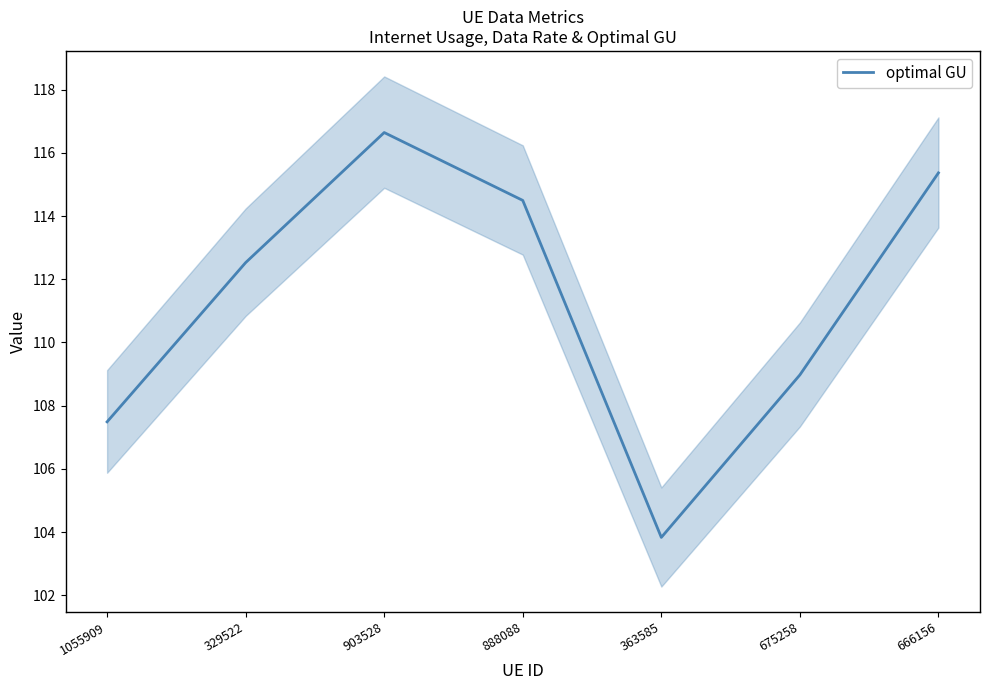

Is this an area chart (filled region under the line)?

No